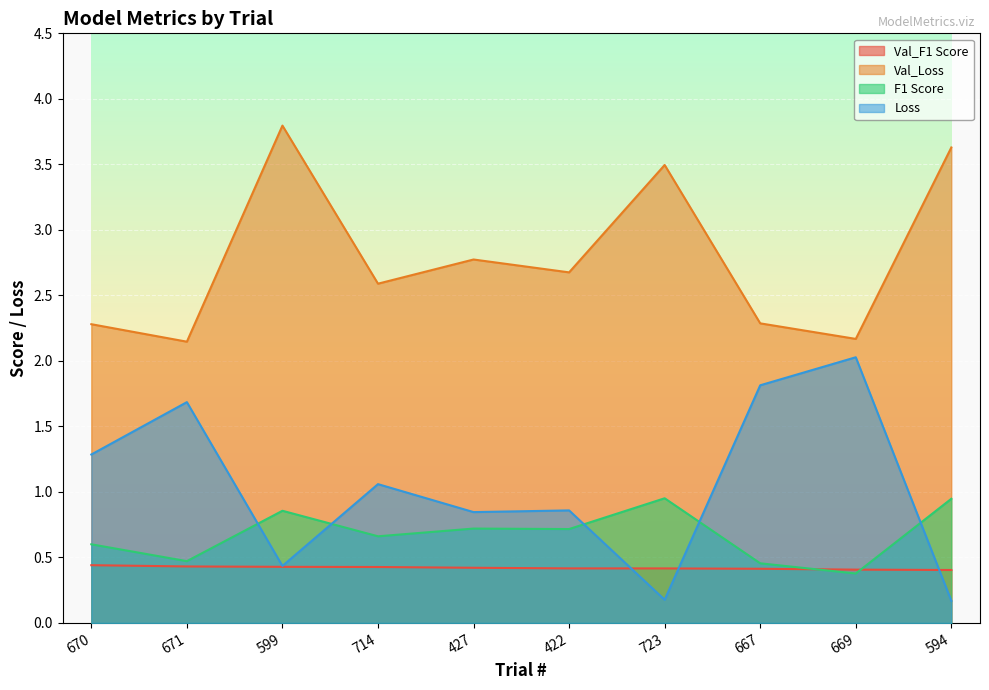

At which category does the chart reach its minimum across all series?

594